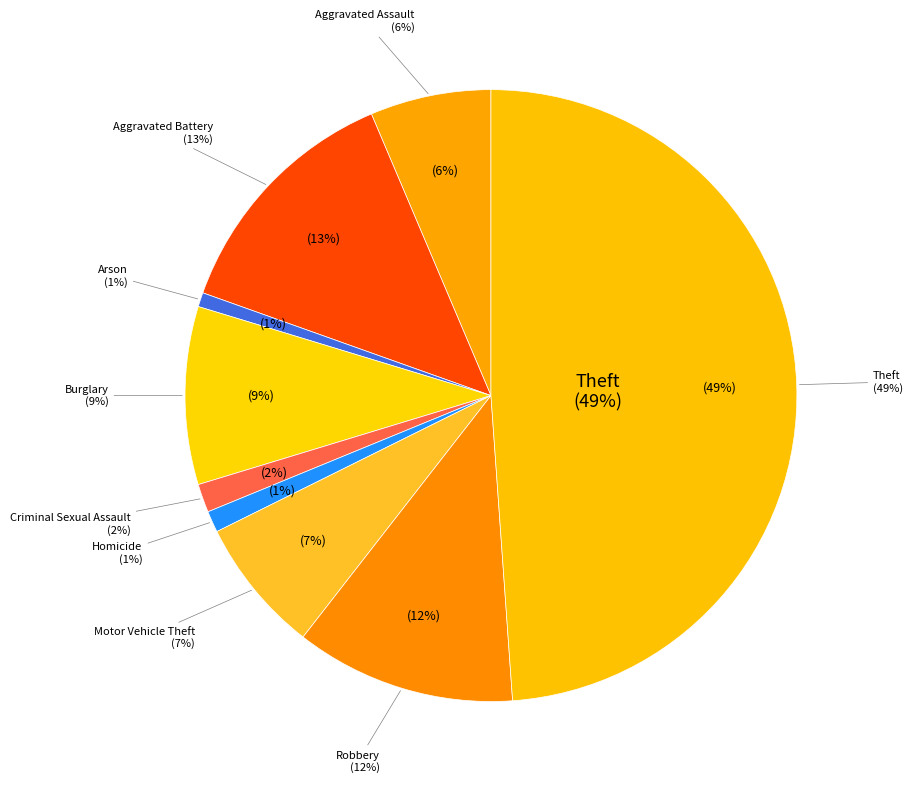

Is Robbery the majority of the pie?

No